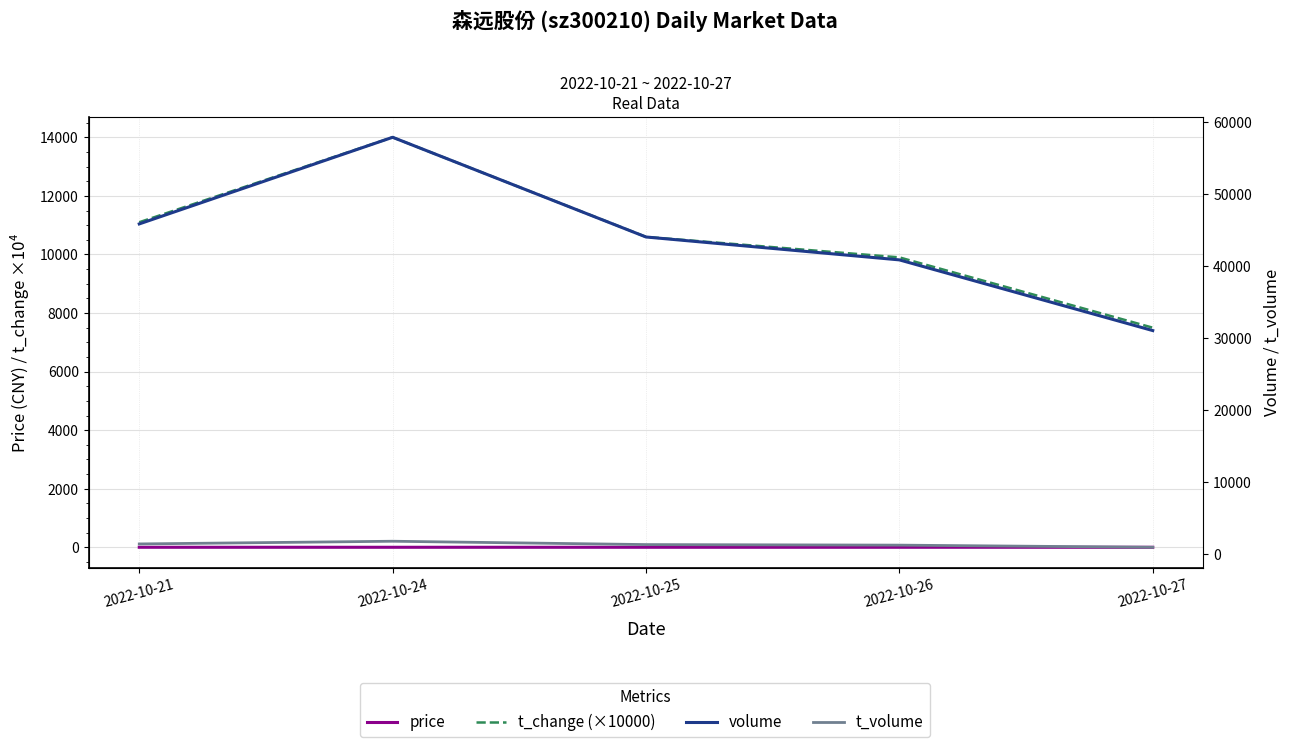

What is the value of the t_change (×10000) point at the 3rd from the left?

10600.0